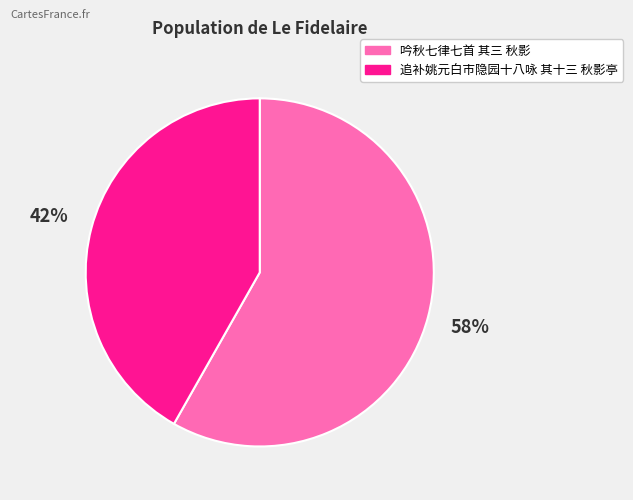

Which has a higher value, 吟秋七律七首 其三 秋影 or 追补姚元白市隐园十八咏 其十三 秋影亭?

吟秋七律七首 其三 秋影